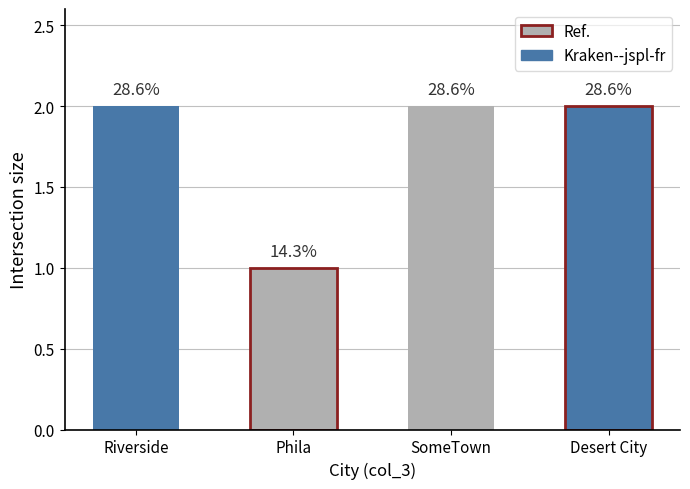

List the labels in order of value, largest first.

Riverside, SomeTown, Desert City, Phila